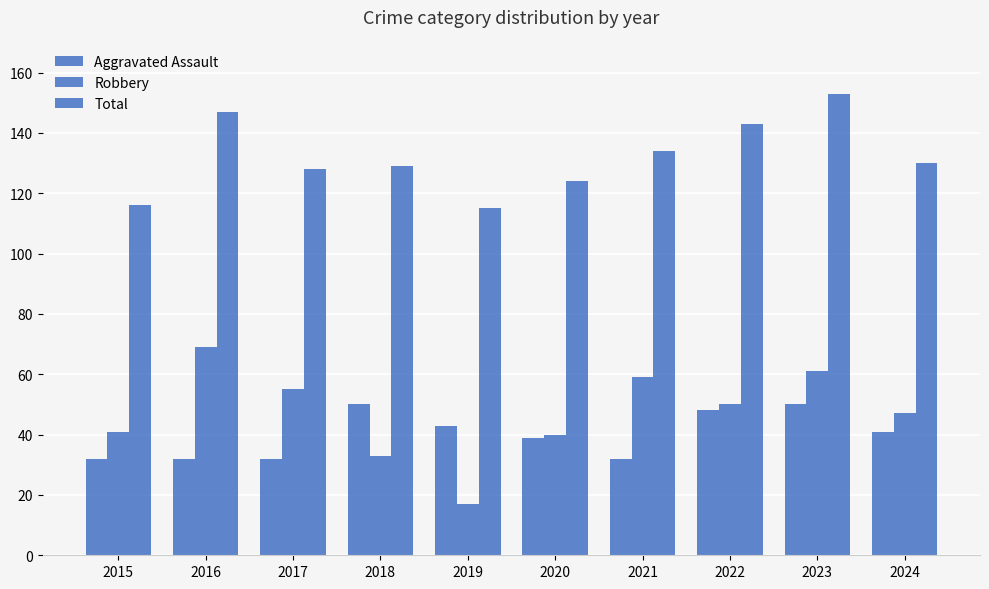

What is the difference between the maximum and minimum values in the Robbery series?

52